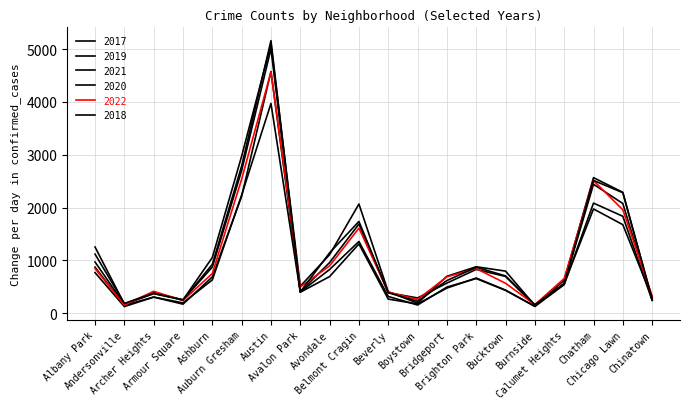

Between Belmont Cragin and Chatham, which series saw the biggest shift?

2022